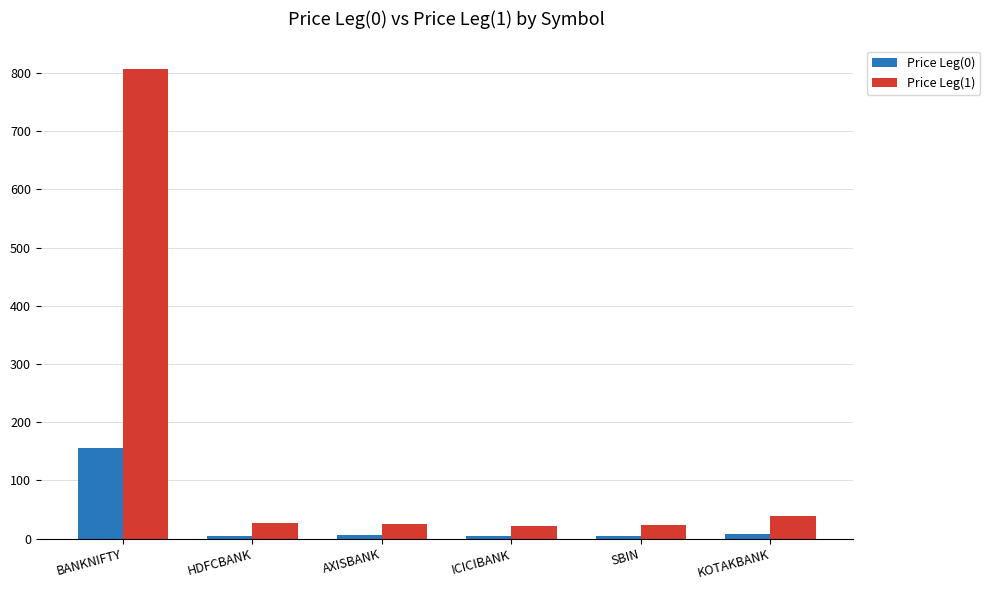

Are the bars grouped side by side (vs. stacked)?

Yes